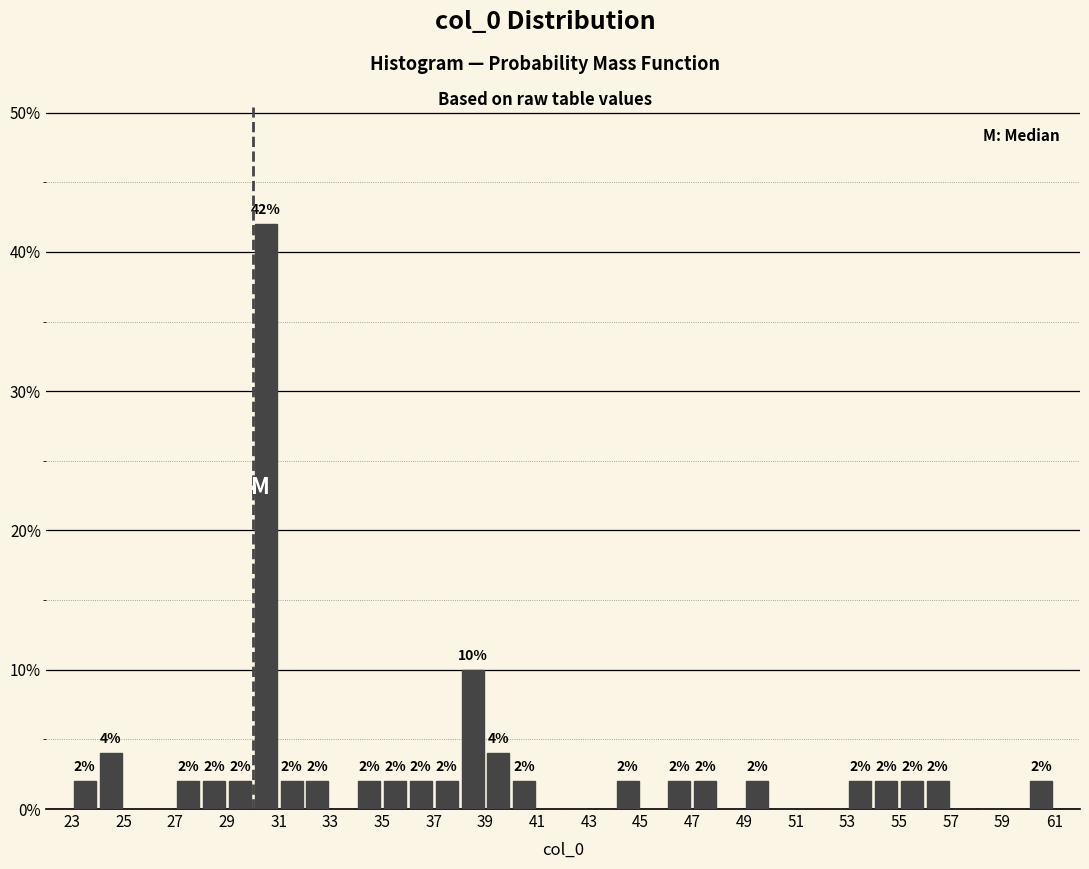

Over which range of the x-axis is the bar tallest?

30 to 31